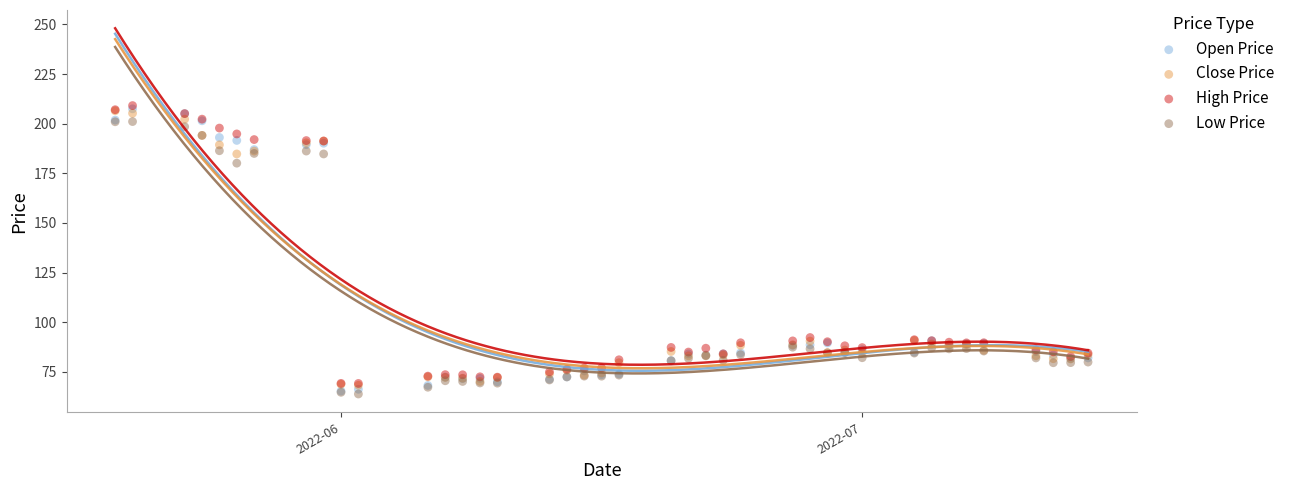

What are all the series names shown in the legend?

Open Price, Close Price, High Price, Low Price